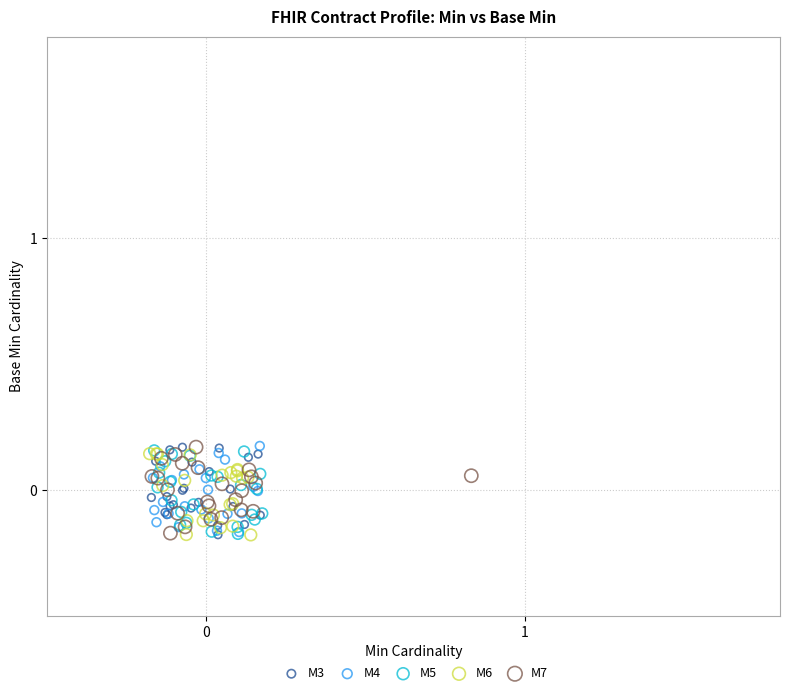

What are all the series names shown in the legend?

M3, M4, M5, M6, M7